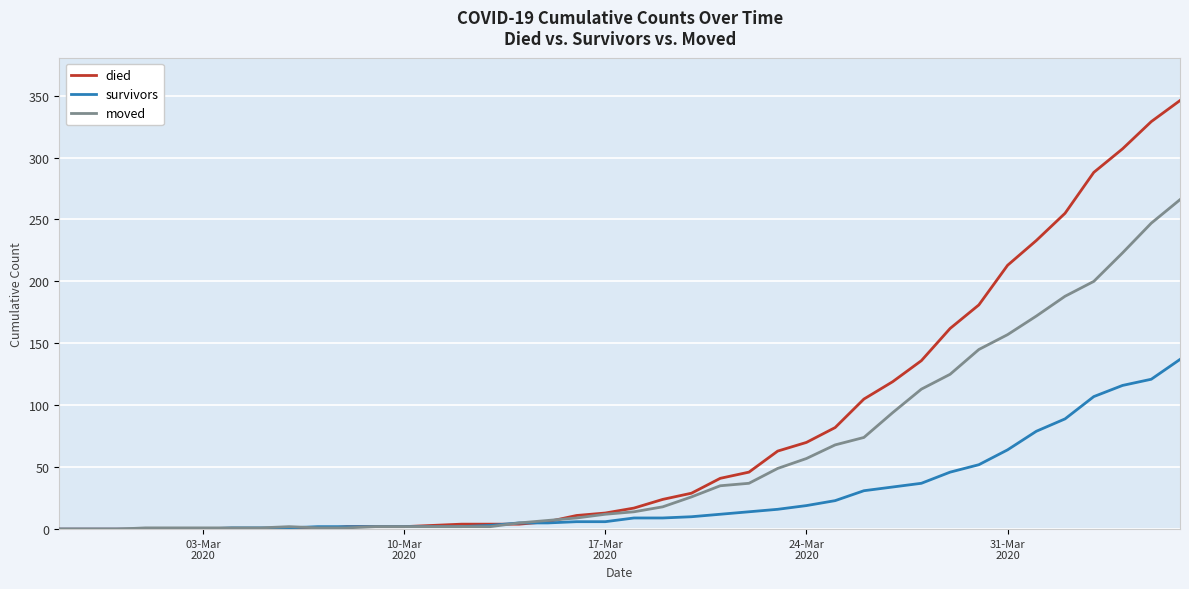

Which series has the largest total across all categories?

died